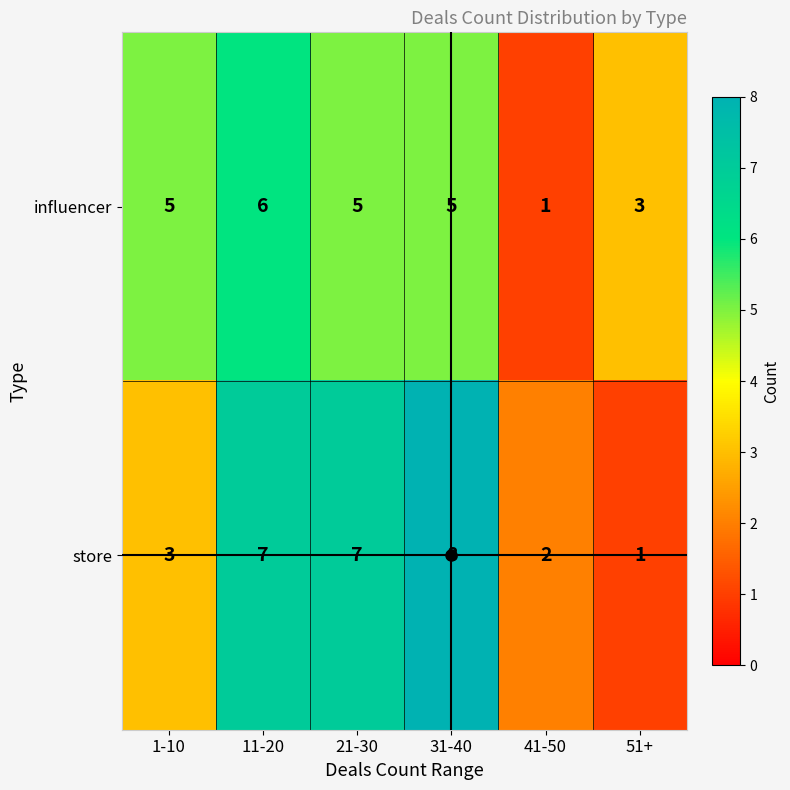

What is the difference between the highest and lowest values at 11-20?

1